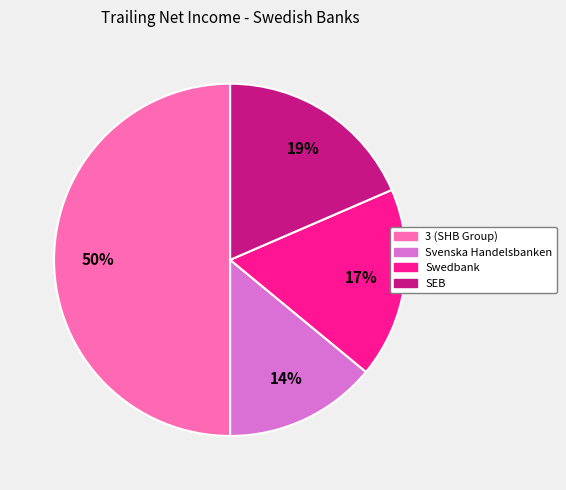

To the nearest percent, what is the combined percentage of Swedbank and 3 (SHB Group)?

67%